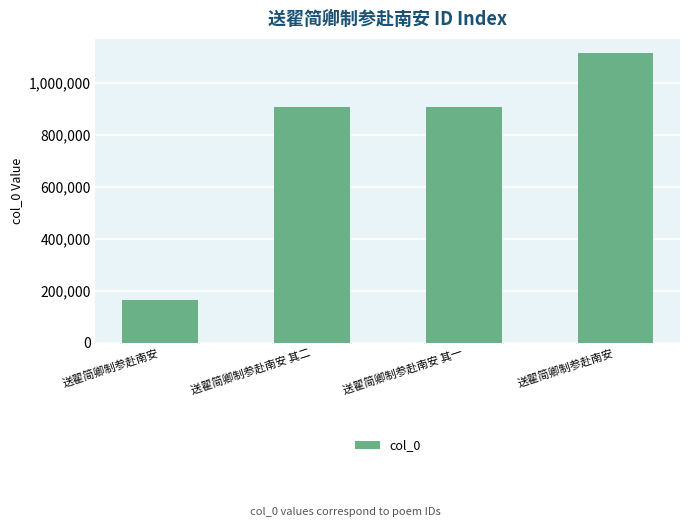

Reading left to right, transcribe all the data shown in this chart.

164688	909250	909251	1114759